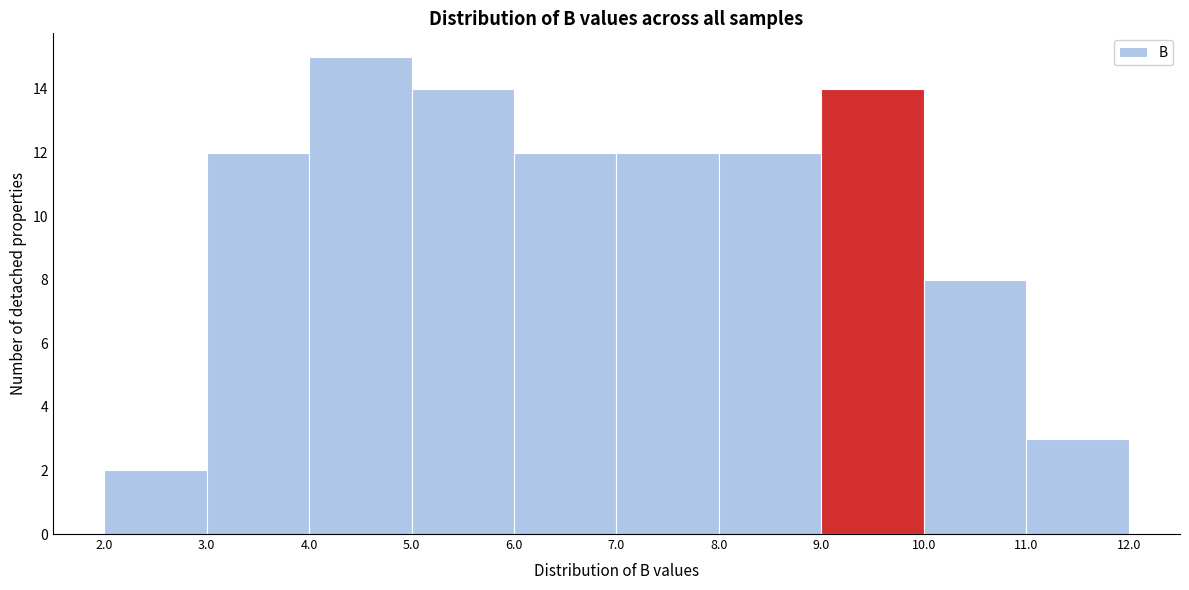

Reading left to right, list every bar in this chart as the range it spans on the x-axis followed by its height. The values are not printed on the chart, so give them approximately, as read against the axis.

2.0 to 3.0: 2
3.0 to 4.0: 12
4.0 to 5.0: 15
5.0 to 6.0: 14
6.0 to 7.0: 12
7.0 to 8.0: 12
8.0 to 9.0: 12
9.0 to 10.0: 14
10.0 to 11.0: 8
11.0 to 12.0: 3